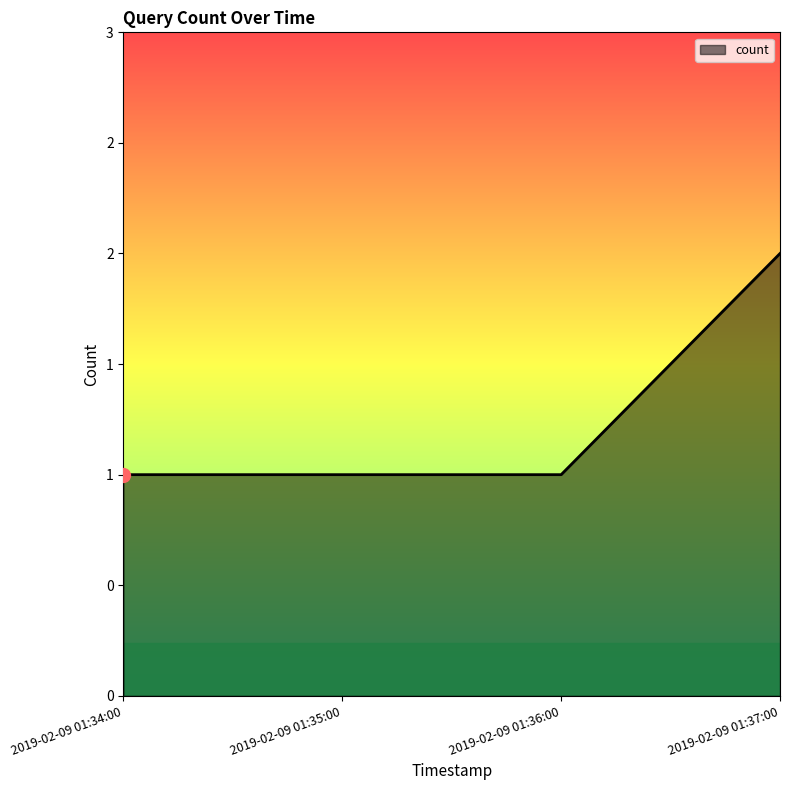

What is the label of the 4th point from the right?

2019-02-09 01:34:00